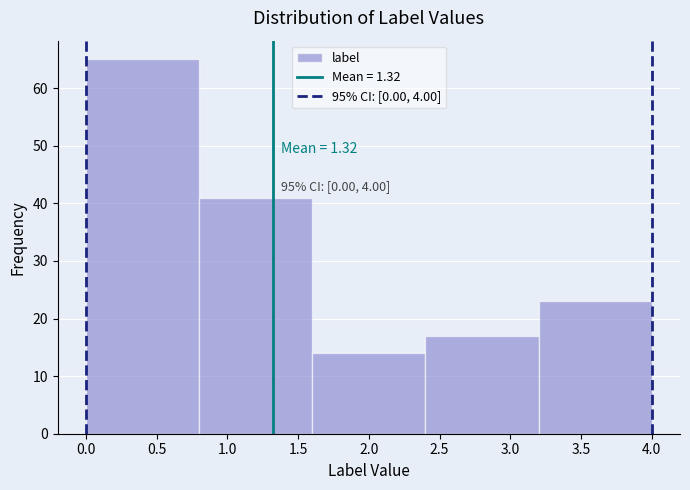

Which range on the x-axis has the tallest bar?

0.0 to 0.8